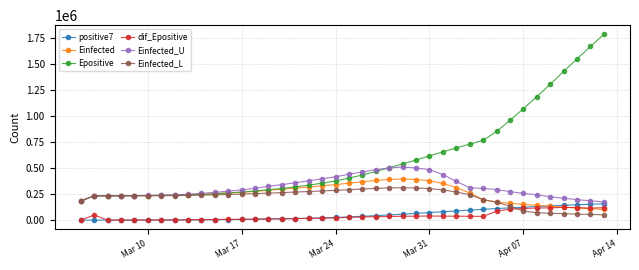

At how many categories does at least one series exceed 1341332?

4